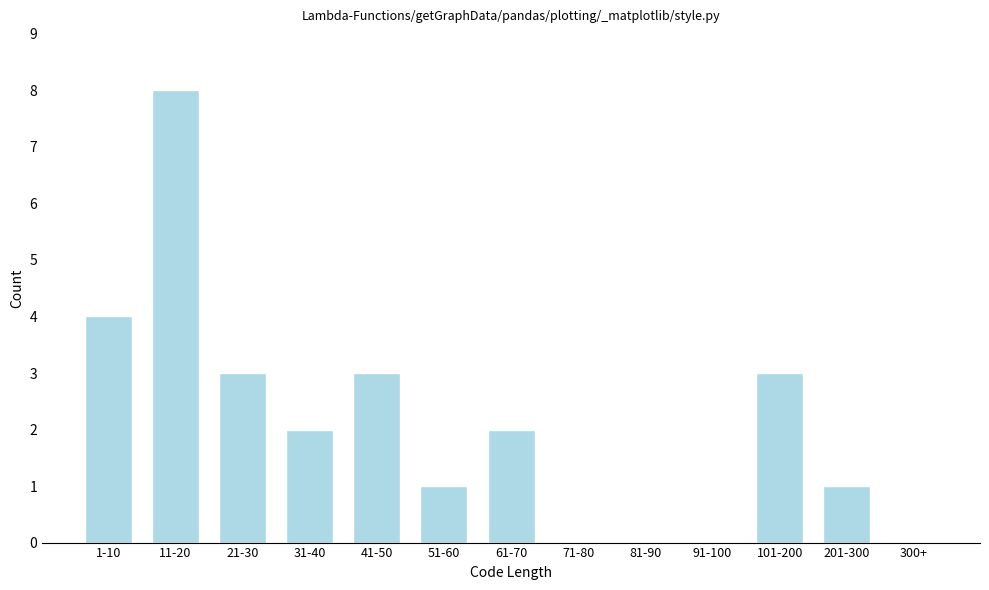

Reading left to right, list all the values displayed in this chart.

1-10=4	11-20=8	21-30=3	31-40=2	41-50=3	51-60=1	61-70=2	71-80=0	81-90=0	91-100=0	101-200=3	201-300=1	300+=0